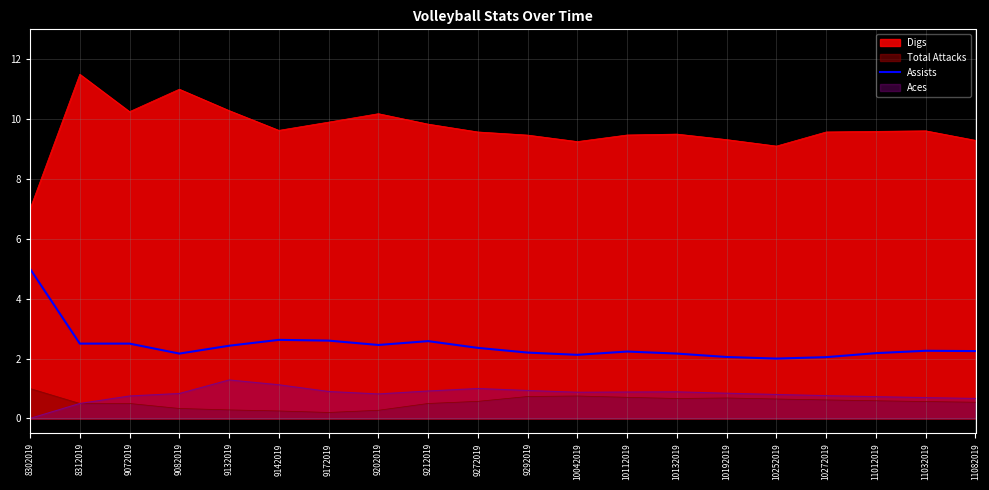

Does the chart have visible grid lines?

Yes